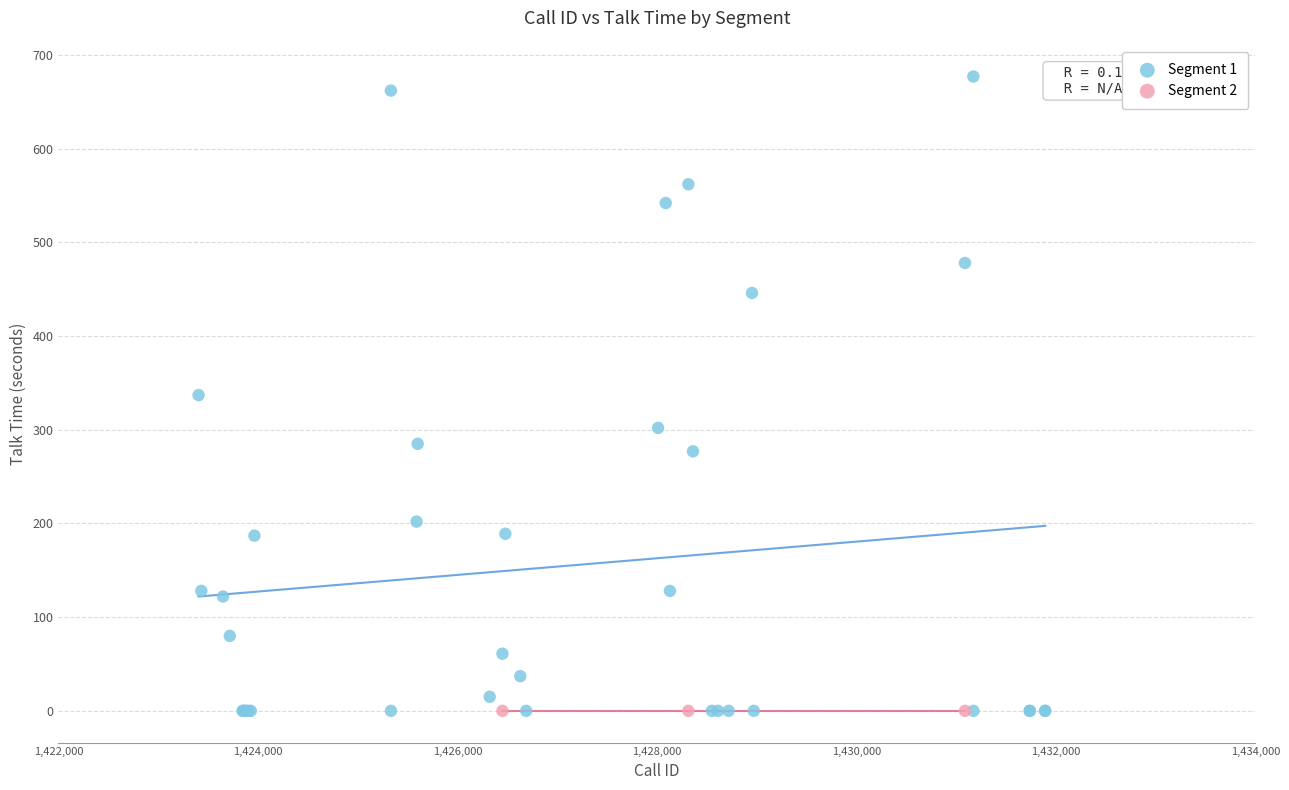

Which series reaches the maximum Y coordinate?

Segment 1